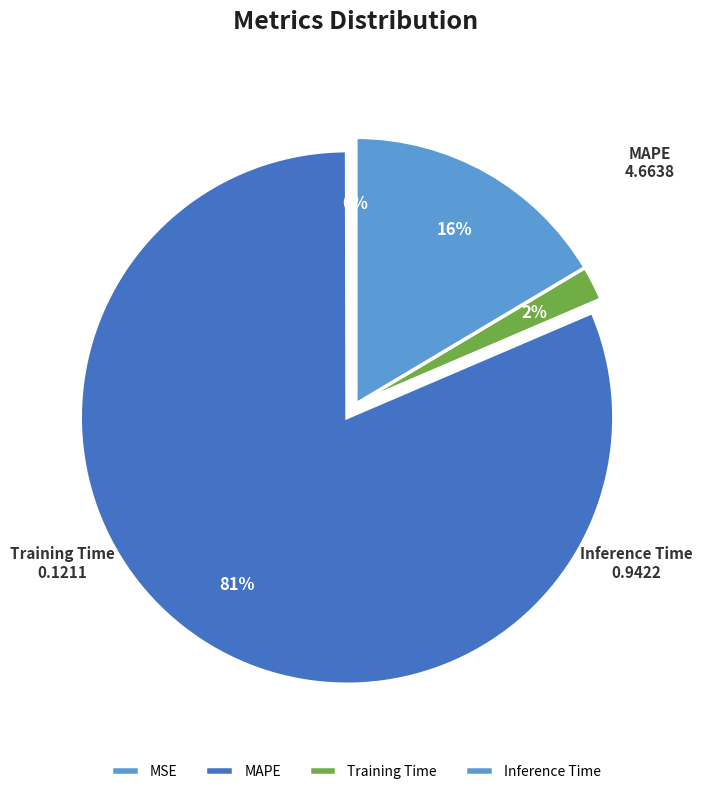

What percentage is the Inference Time slice, to the nearest percent?

16%